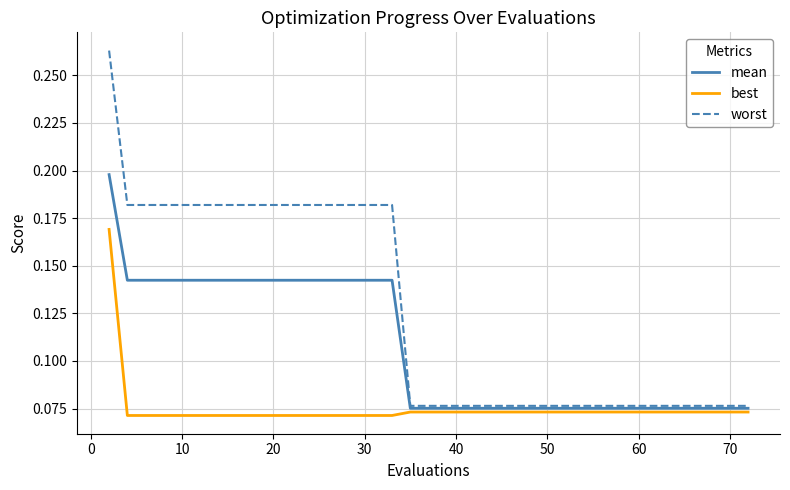

Rank the series by their maximum value, from lowest to highest.

best, mean, worst